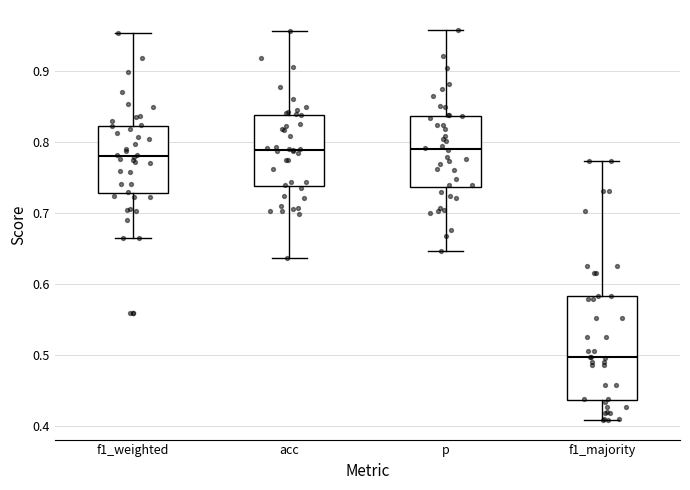

Reading left to right, read every box against the y-axis: the position of its median line, the range the box covers, and the ends of its whiskers. The values are not printed on the chart, so give them approximately, as read against the axis.

f1_weighted: median 0.78, box 0.73 to 0.82, whiskers 0.66 to 0.95
acc: median 0.79, box 0.74 to 0.84, whiskers 0.64 to 0.96
p: median 0.79, box 0.74 to 0.84, whiskers 0.65 to 0.96
f1_majority: median 0.50, box 0.44 to 0.58, whiskers 0.41 to 0.77